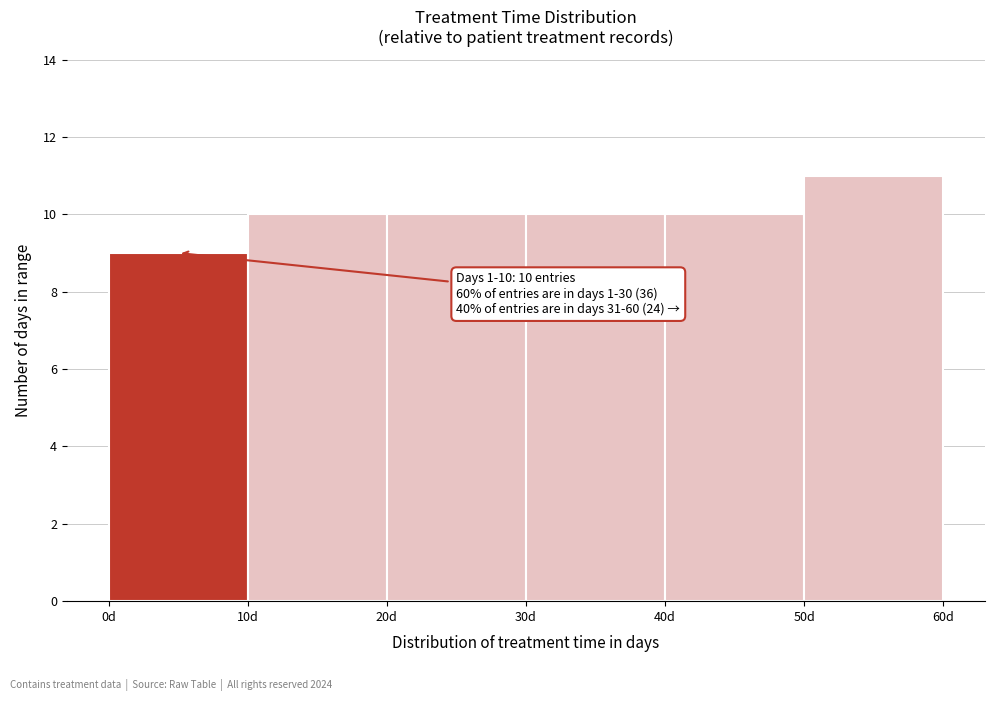

Which range on the x-axis has the tallest bar?

50 to 60